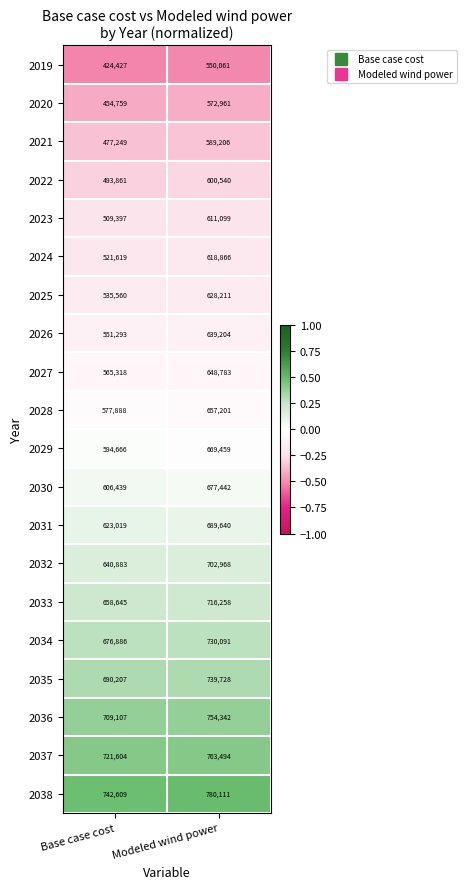

Which series changed the most between Base case cost and Modeled wind power?

2019